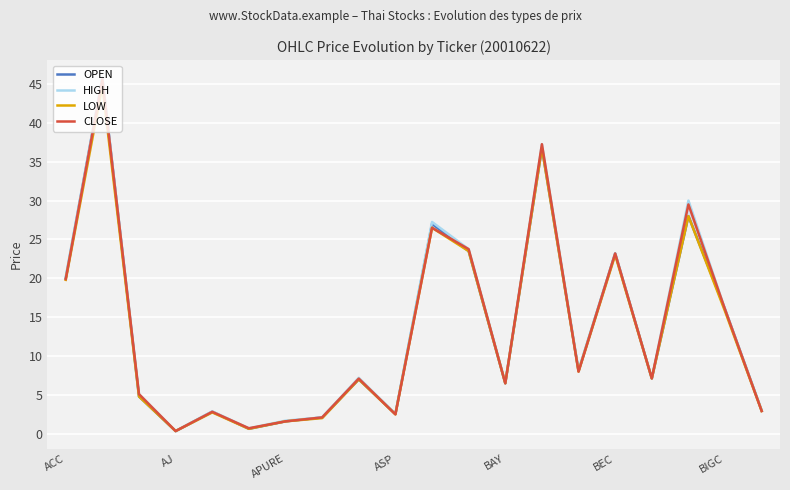

Does the chart display data point markers on the line(s)?

No